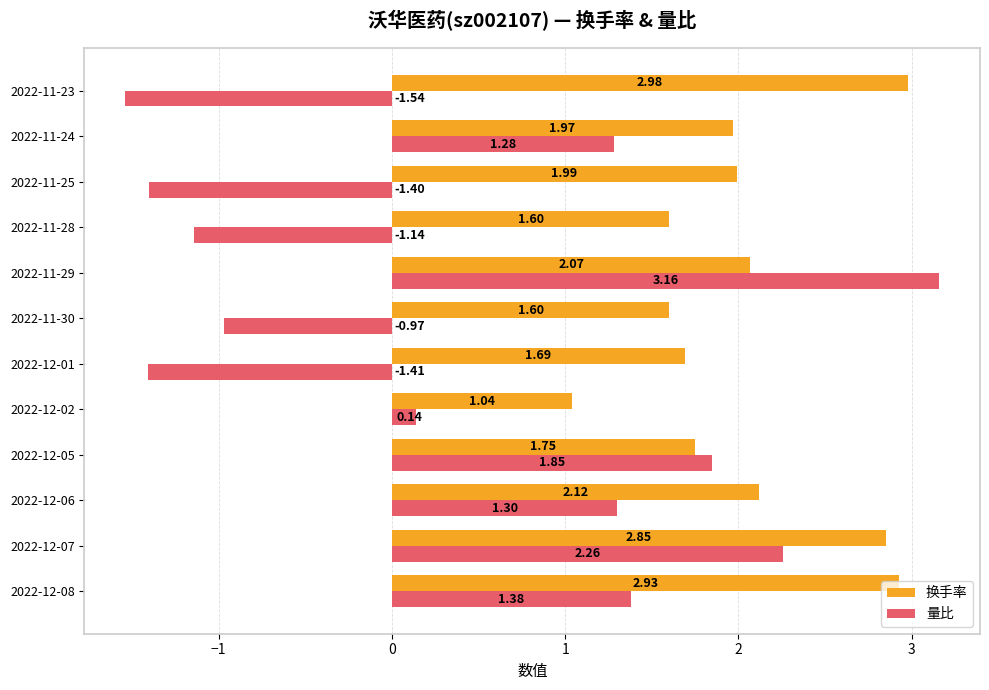

Rank the series by their average value, from highest to lowest.

换手率, 量比